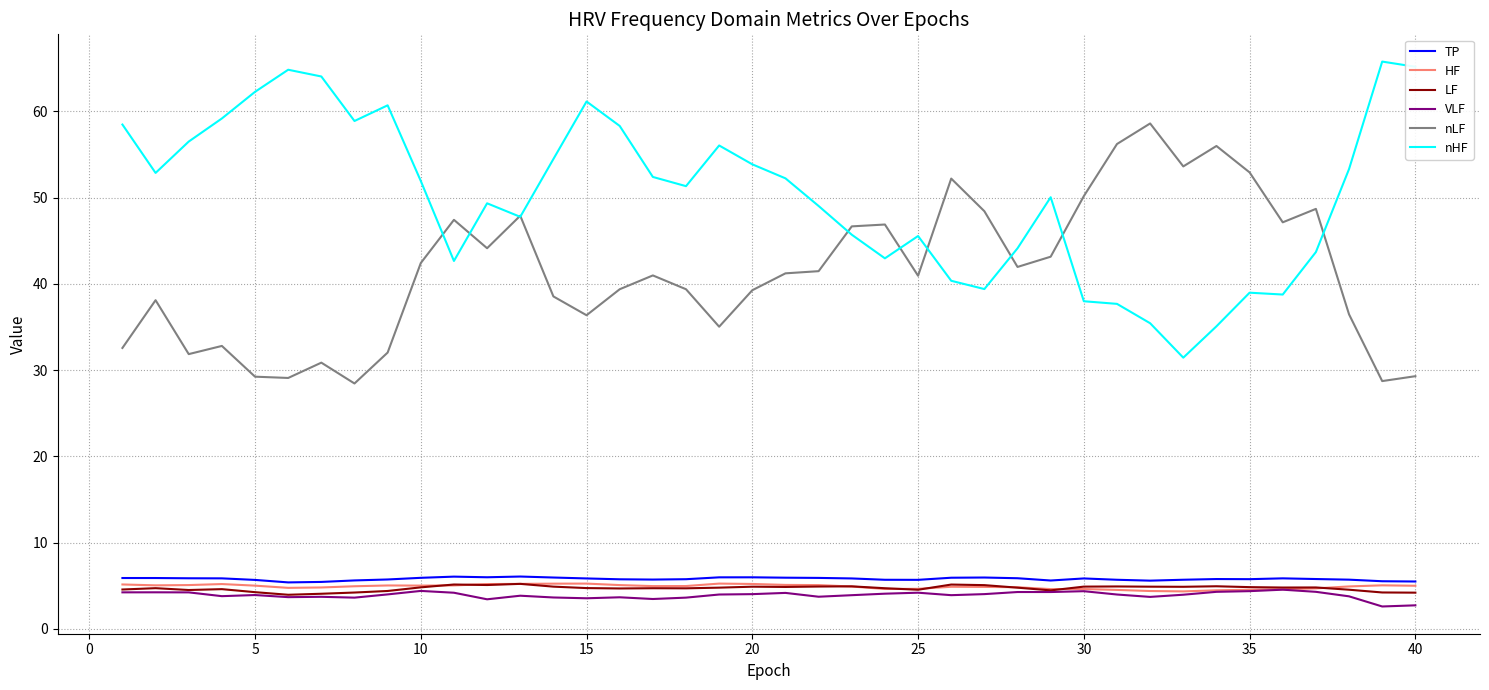

At how many categories does at least one series exceed 8?

40